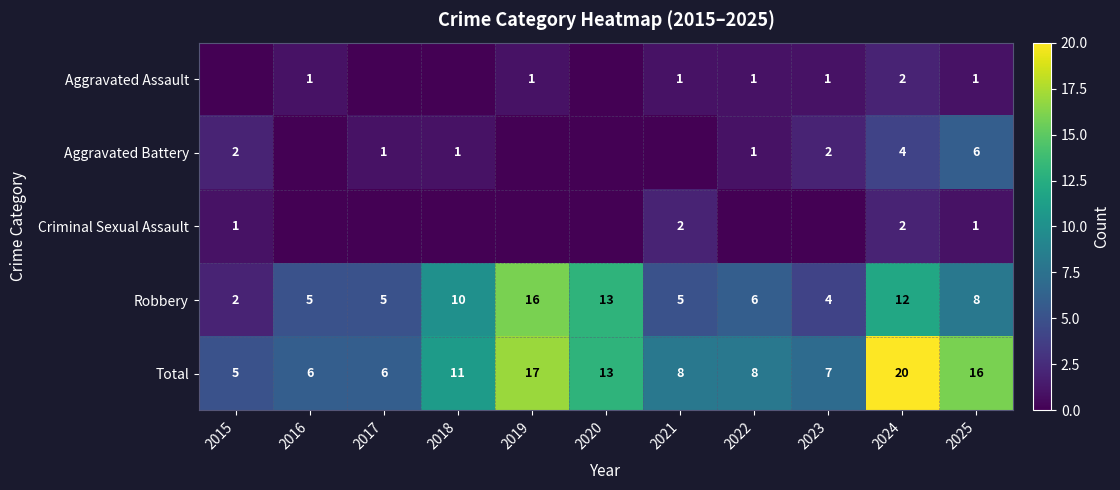

Where does the Total series first go above 8?

2018